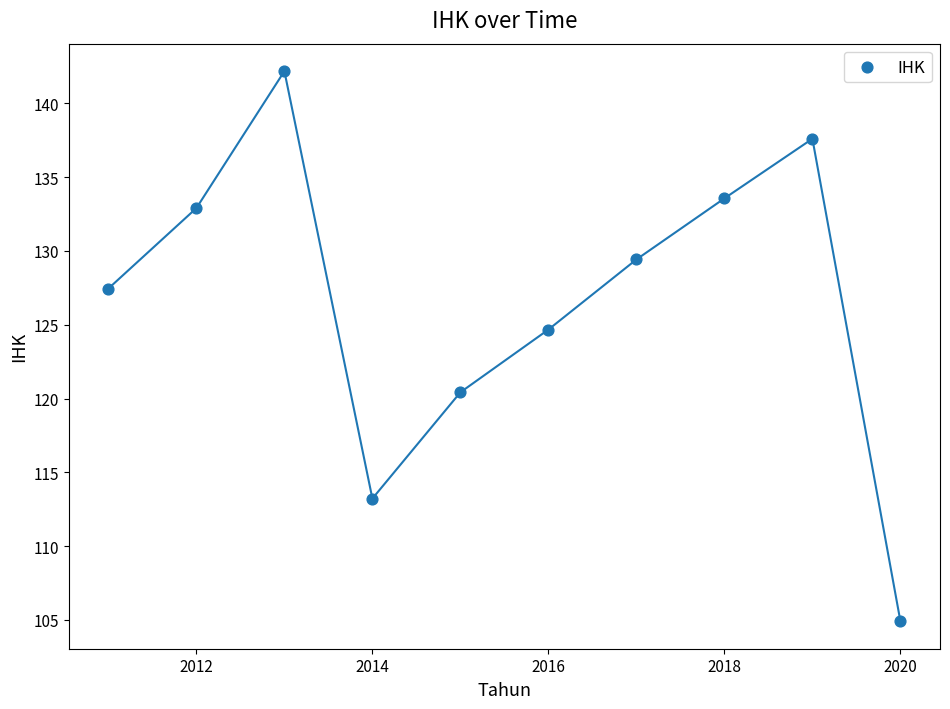

What Y value in the scatter plot is closest to 123?

124.7